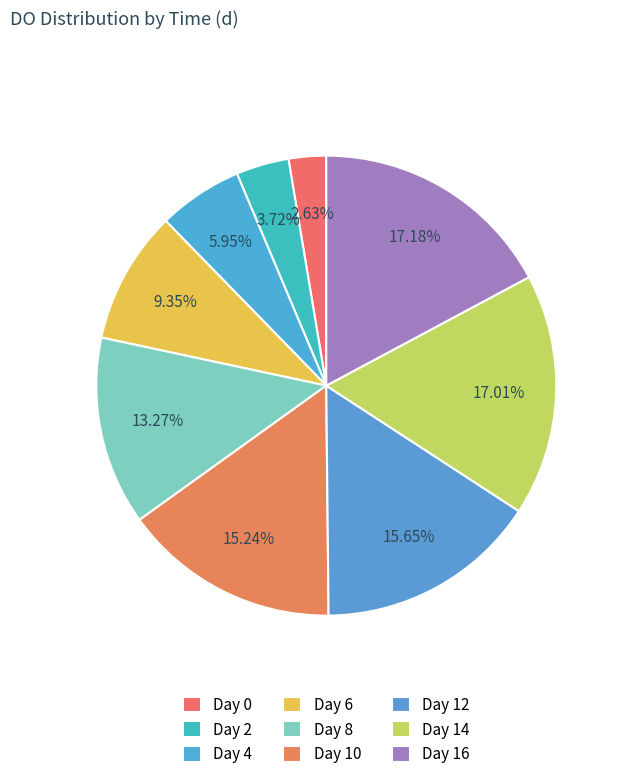

How many segments does this pie chart have?

9